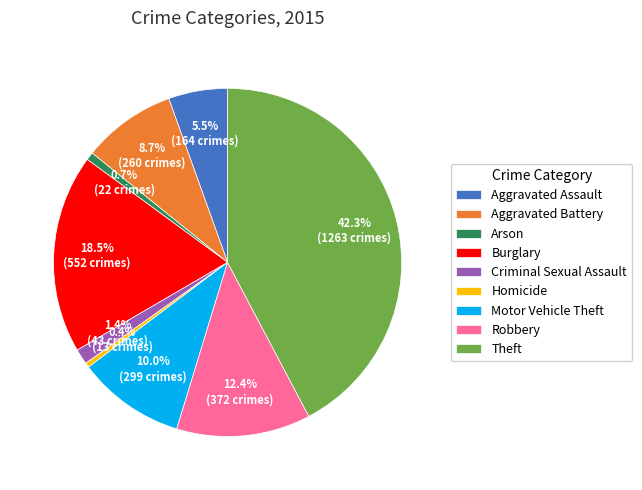

What is the largest slice in the pie chart?

Theft